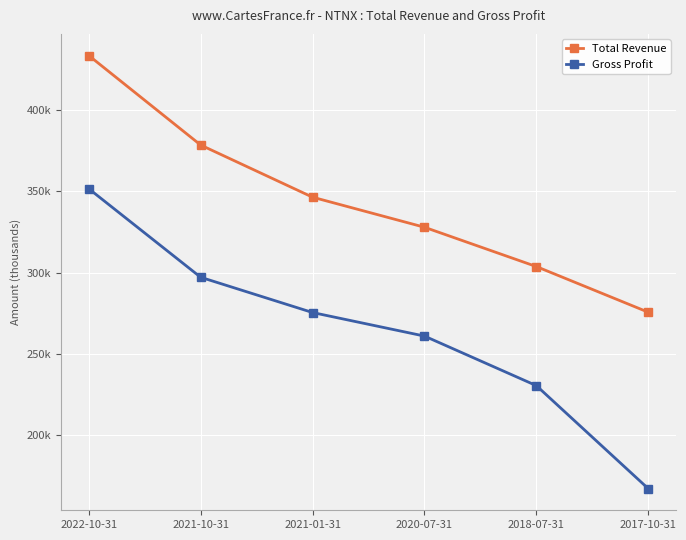

Which category has the highest value across all series?

2022-10-31